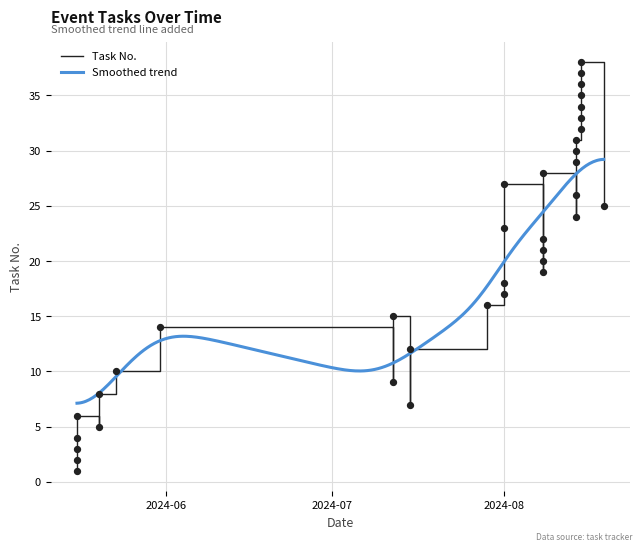

Between 2024-08-08 and 2024-08-01, which is larger?

2024-08-01